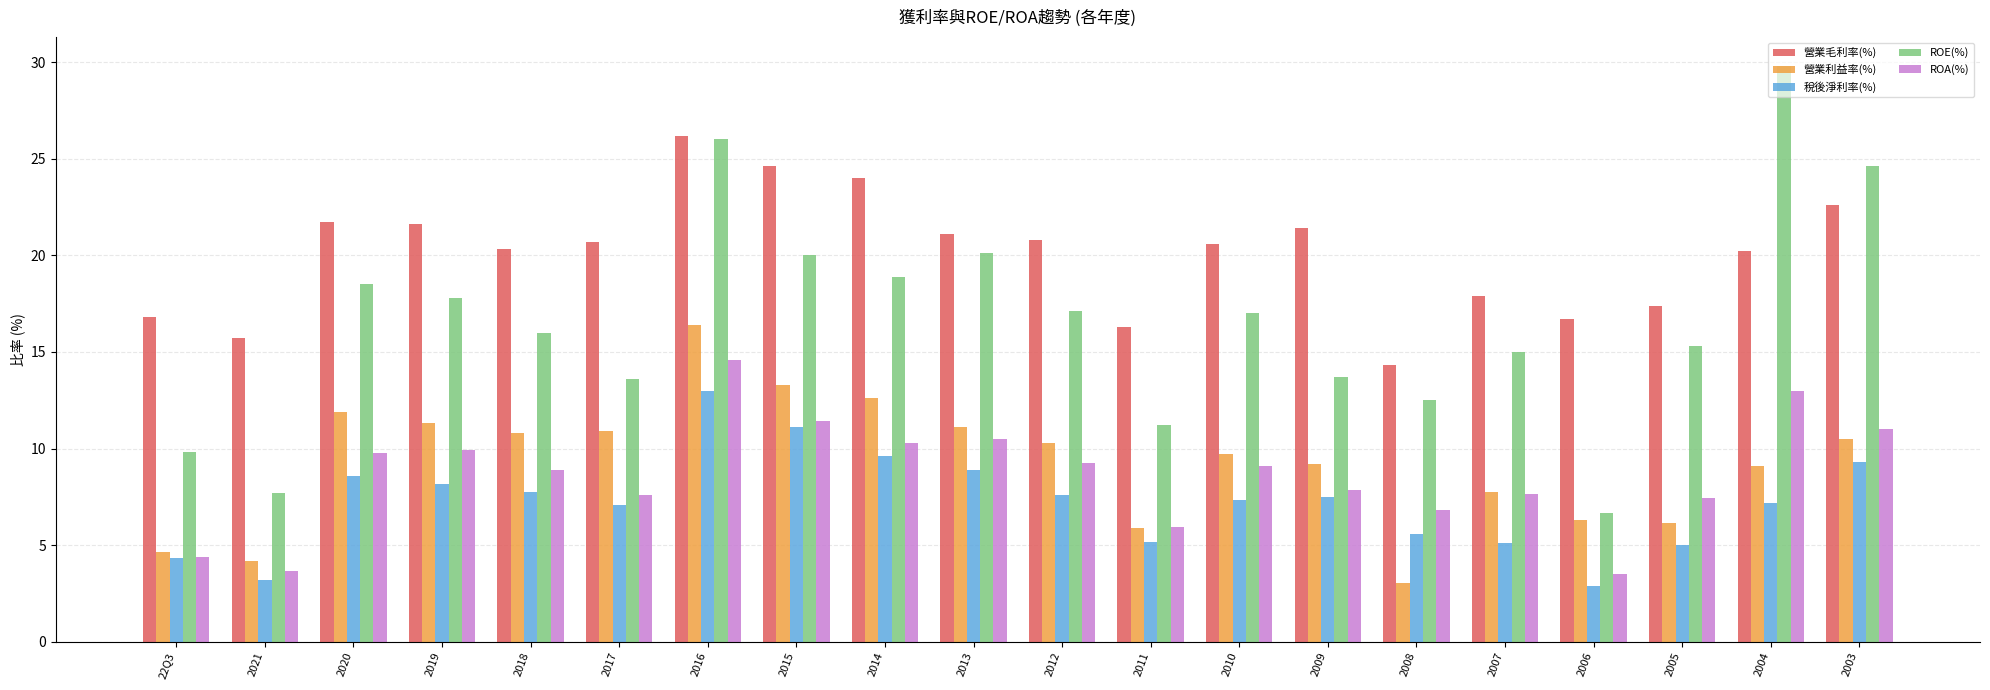

What are all the series names shown in the legend?

營業毛利率(%), 營業利益率(%), 稅後淨利率(%), ROE(%), ROA(%)